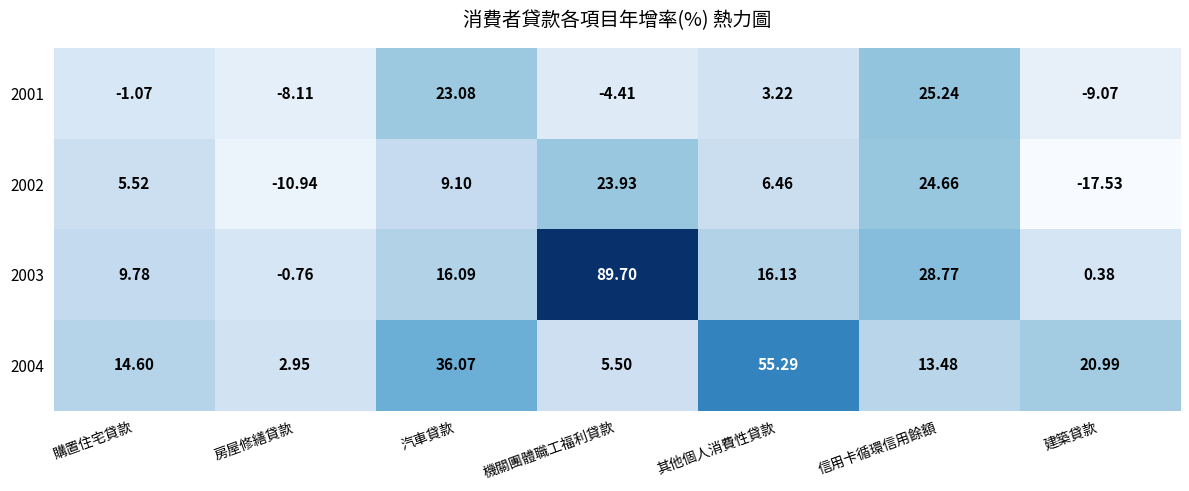

At which category is the sum across all series the highest?

機關團體職工福利貸款